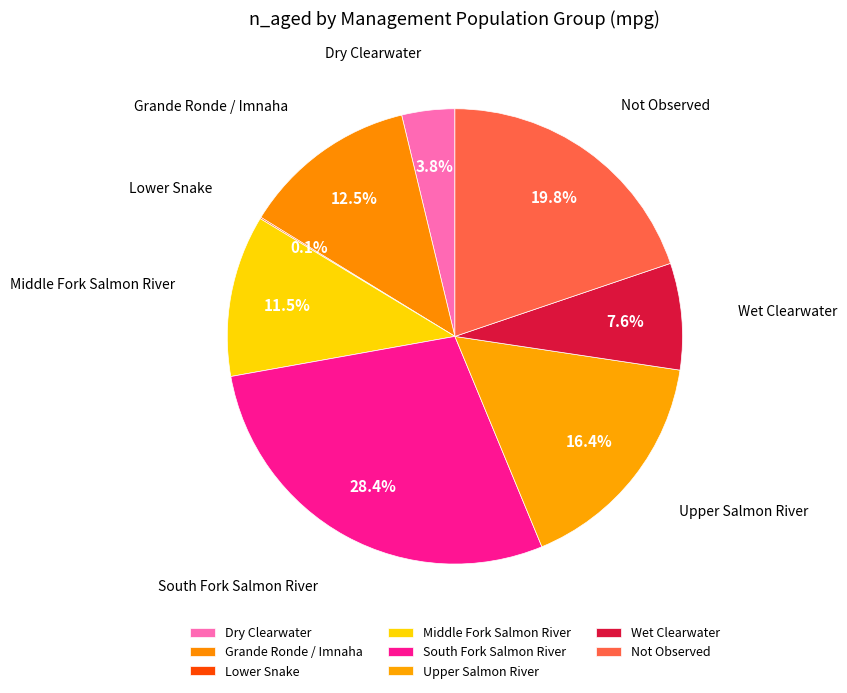

Do Grande Ronde / Imnaha and Dry Clearwater together represent more than half of the pie?

No